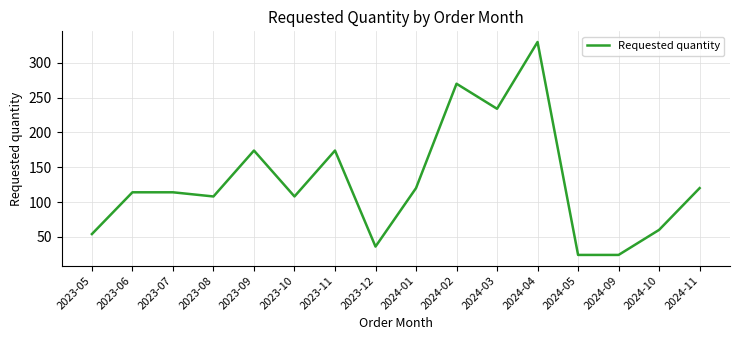

Is it true that the value at 2023-11 is 310?

False